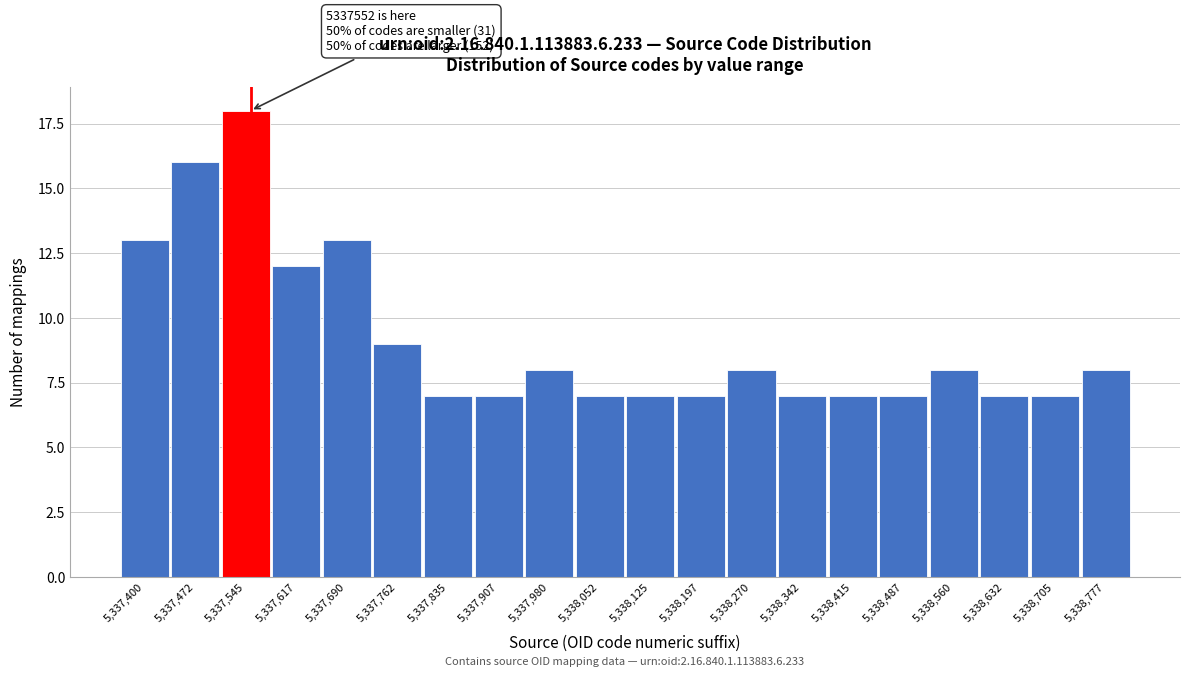

Reading left to right, list all the values displayed in this chart.

13	16	18	12	13	9	7	7	8	7	7	7	8	7	7	7	8	7	7	8